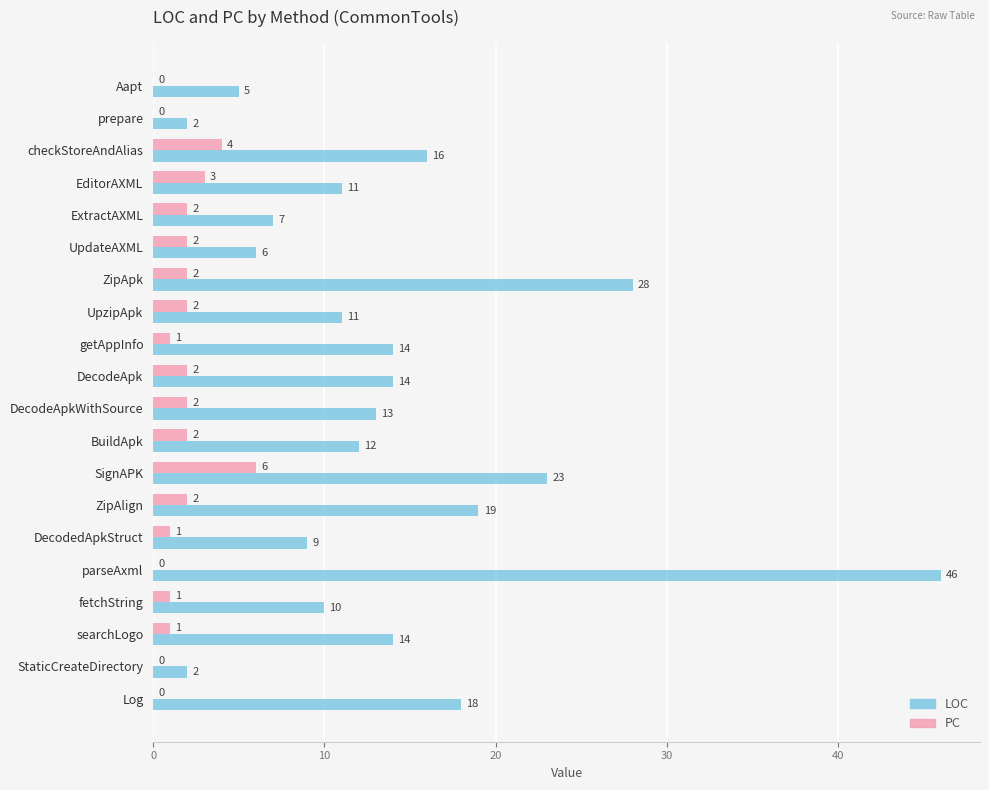

What is the sum of all PC values?

33